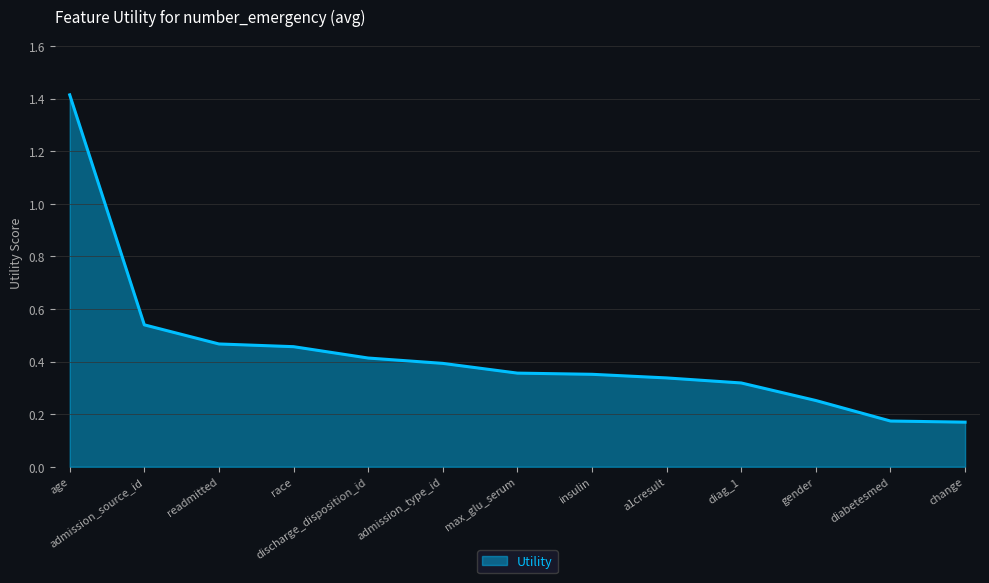

Is it true that the value at insulin is 0.5?

False